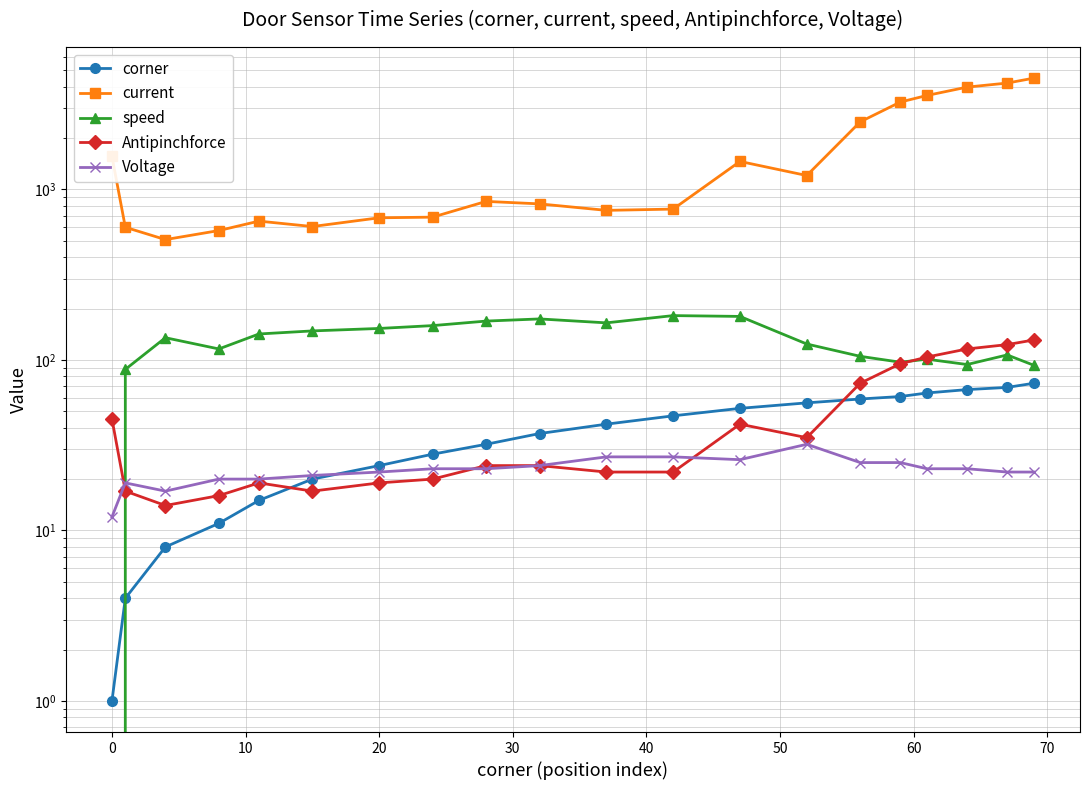

Which series has the widest spread of values?

current